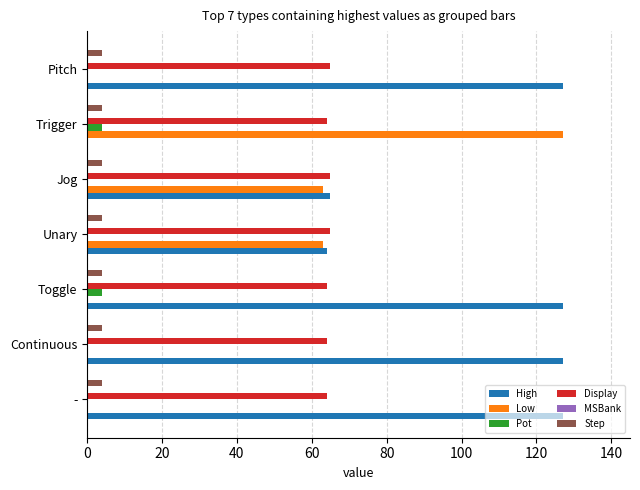

Count the number of categories in the chart.

7